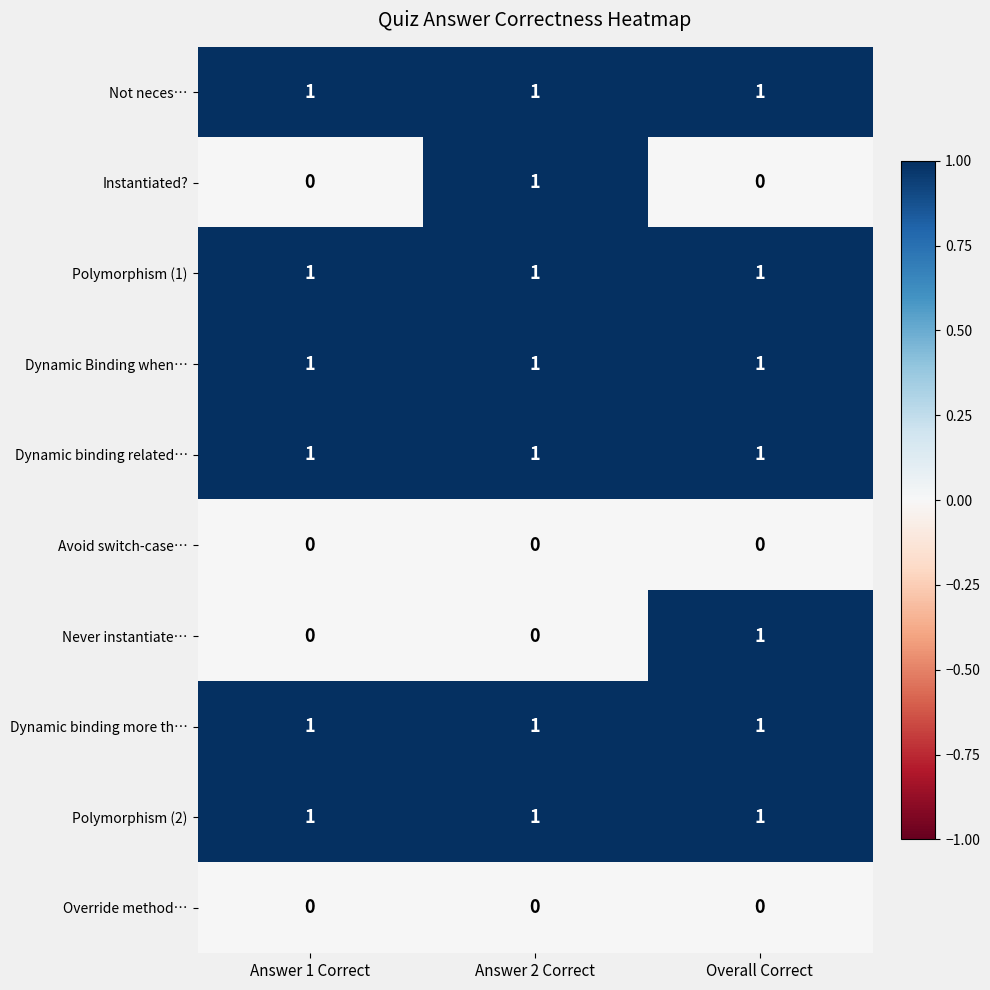

Between Answer 1 Correct and Overall Correct, which series saw the biggest shift?

Never instantiate…